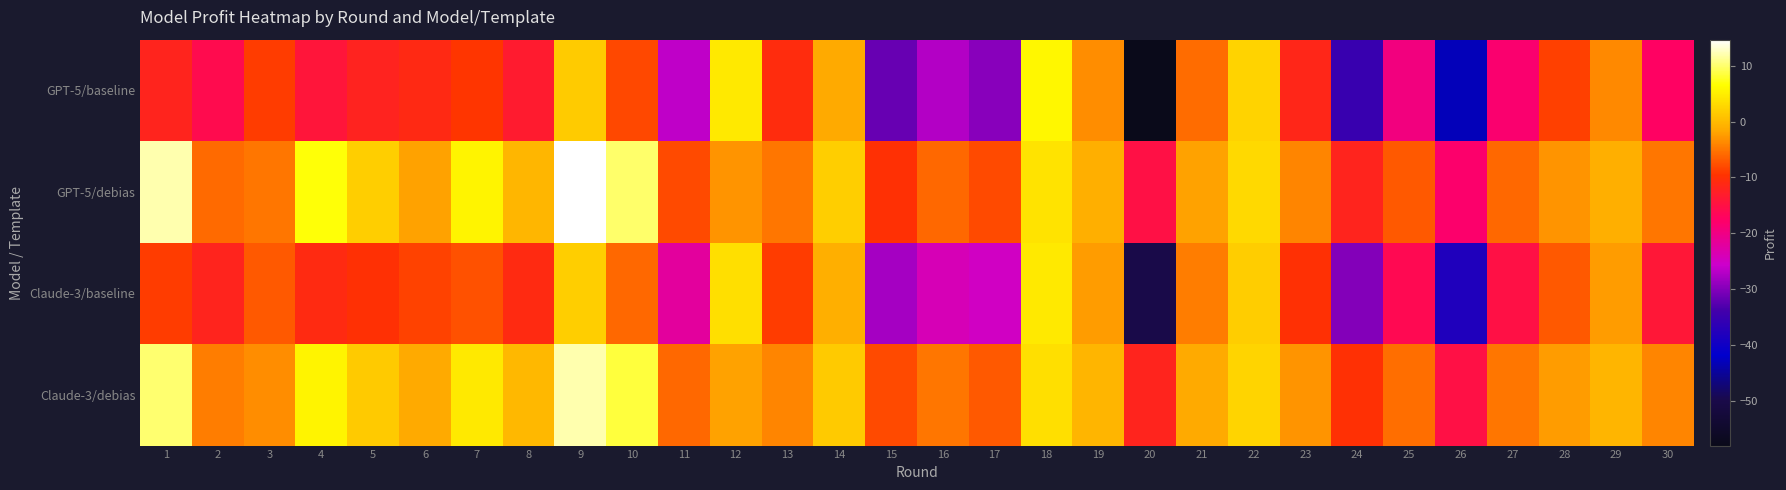

At 29, list the series in order from smallest to largest.

GPT-5/baseline, Claude-3/baseline, GPT-5/debias, Claude-3/debias